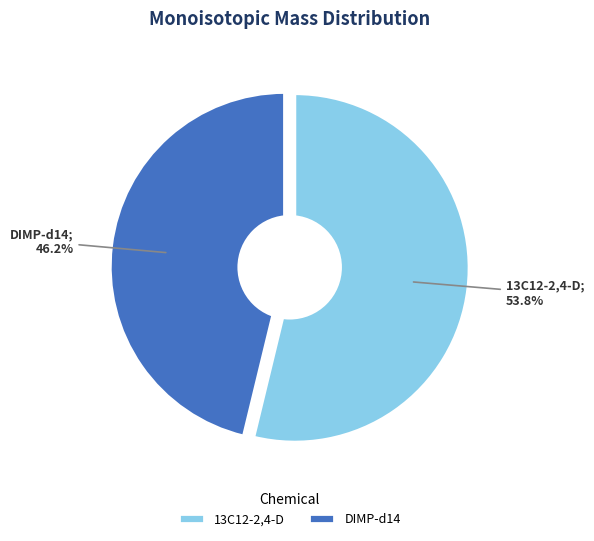

What is the smallest slice in the pie chart?

DIMP-d14